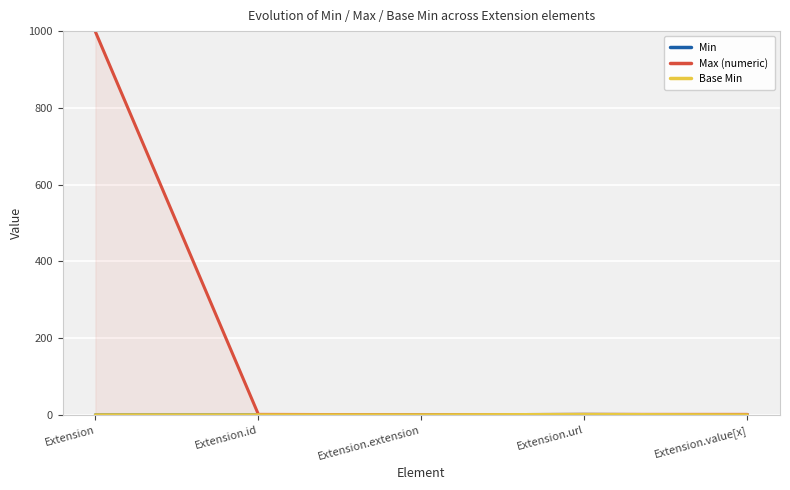

What is the total value across all series at Extension.value[x]?

1